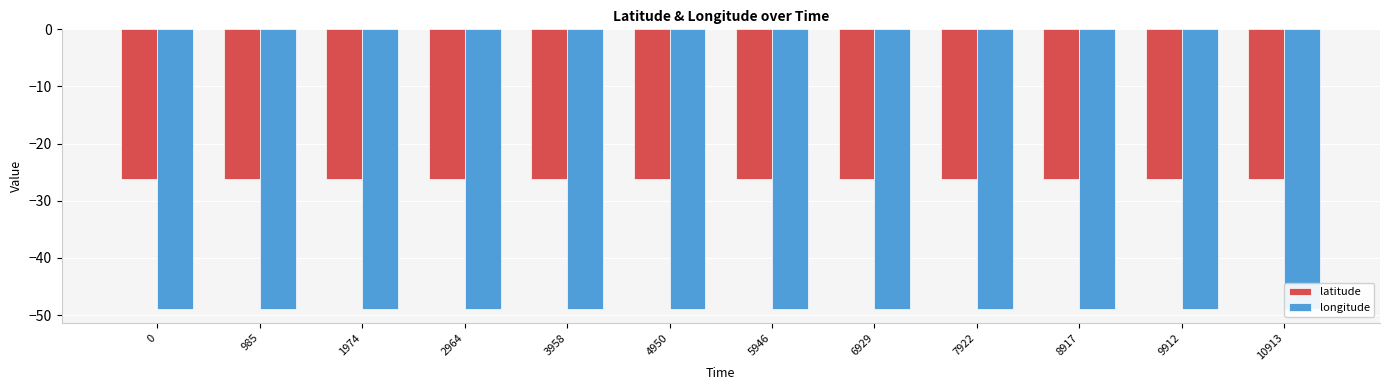

What is the smallest value displayed?

-48.9